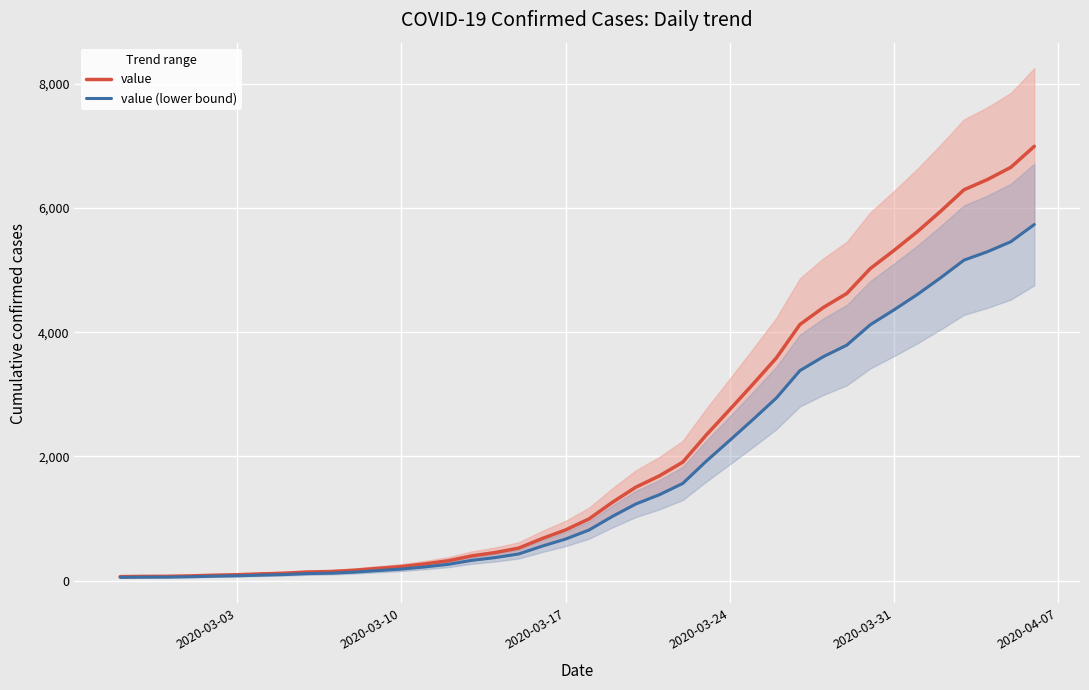

How many values in the value series exceed 993?

19